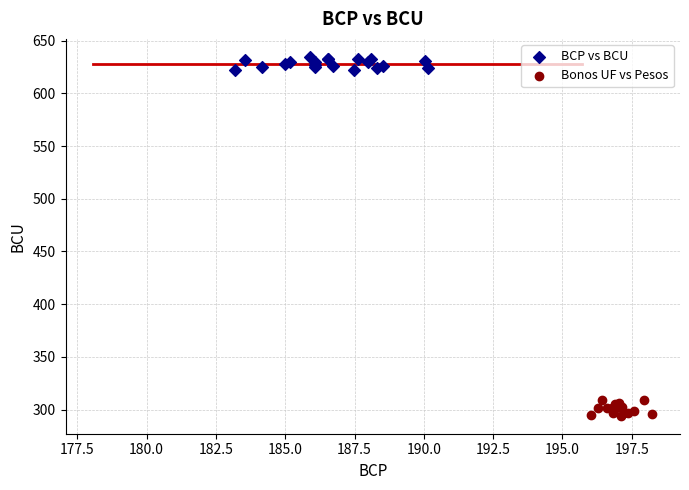

Which series contains the highest Y value?

BCP vs BCU